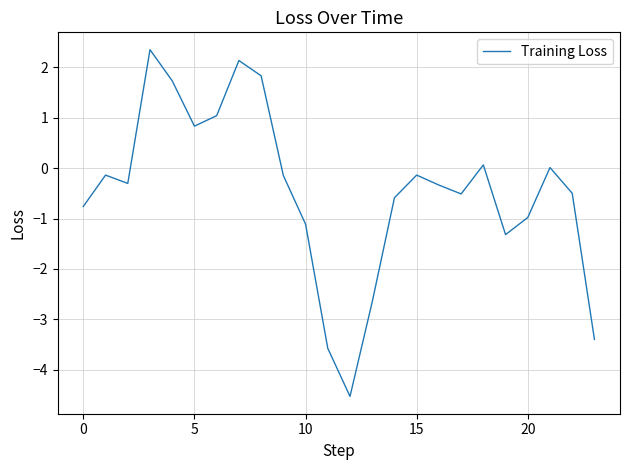

What is the smallest value displayed?

-4.5